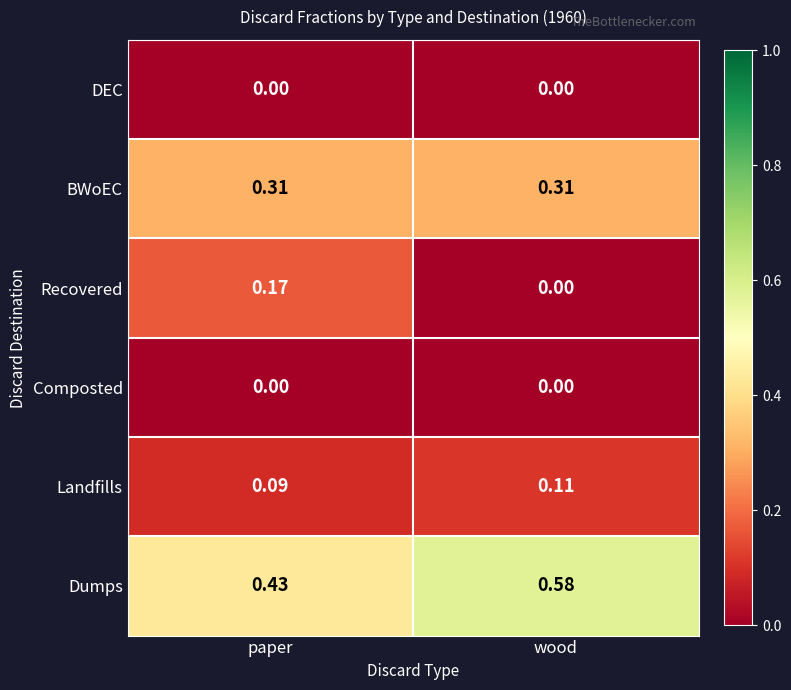

Which category has the highest value across all series?

wood